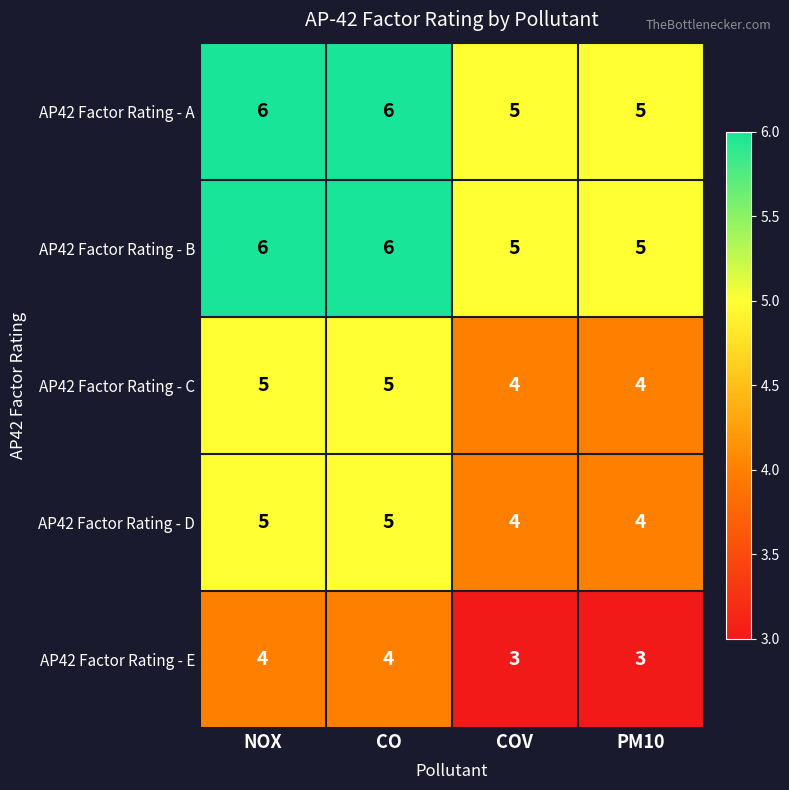

What is the sum of all AP42 Factor Rating - D values?

18